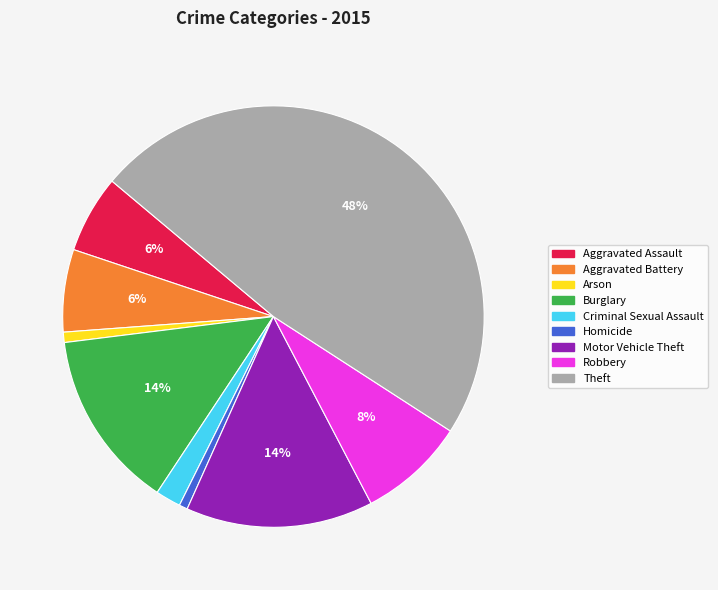

Which has a higher value, Burglary or Homicide?

Burglary